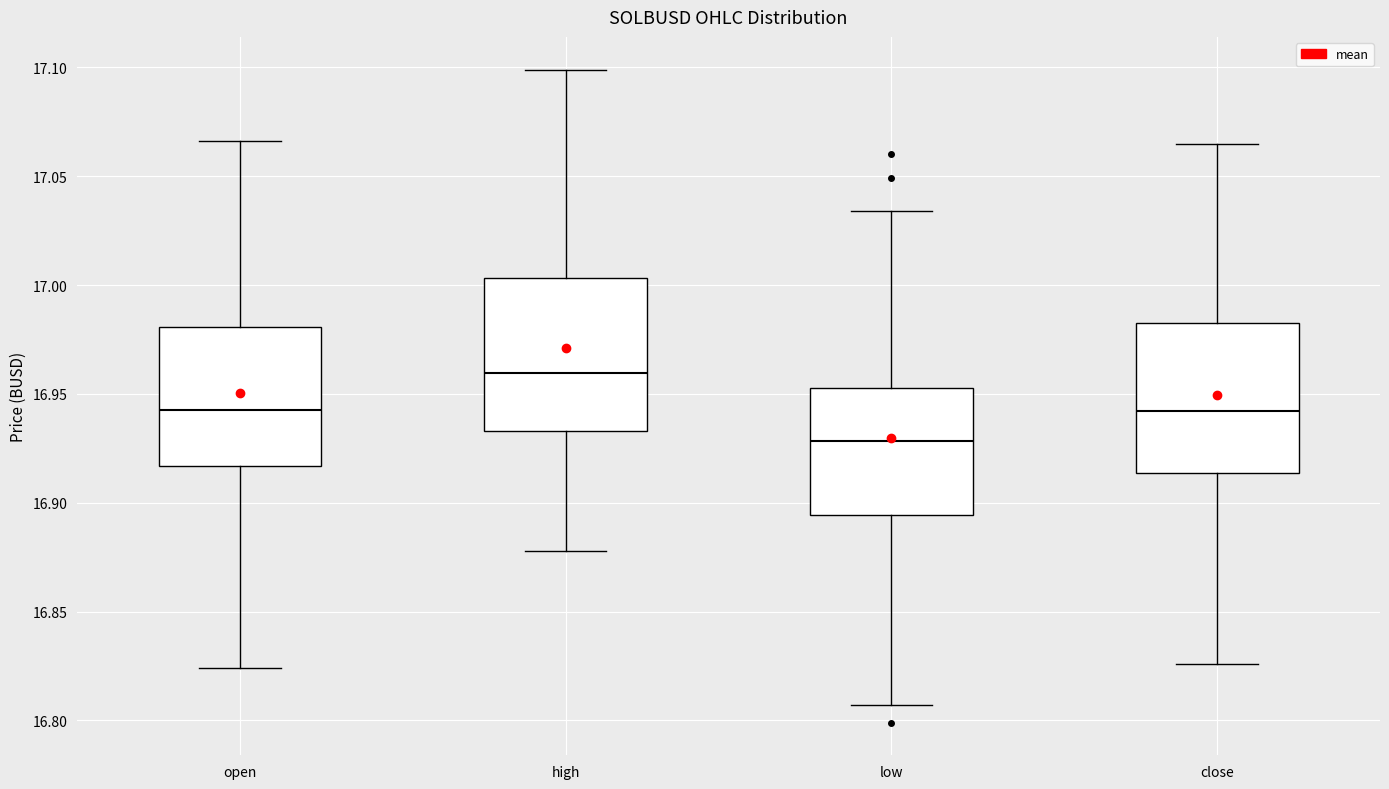

Where does the upper whisker of the box for open end on the y-axis? The values are not printed on the chart, so give them approximately, as read against the axis.

17.065